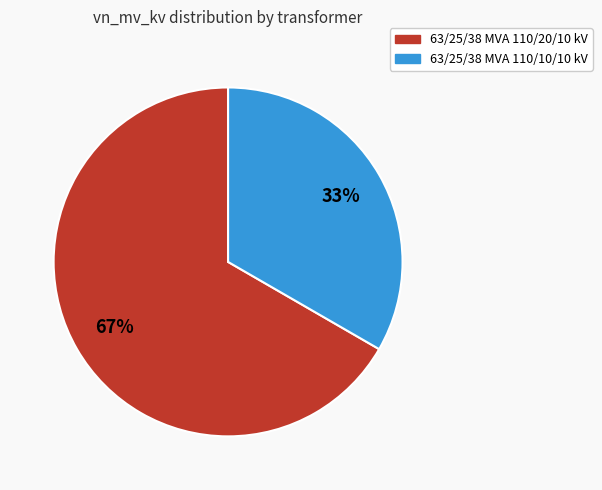

To the nearest percent, what is the average slice percentage?

50%